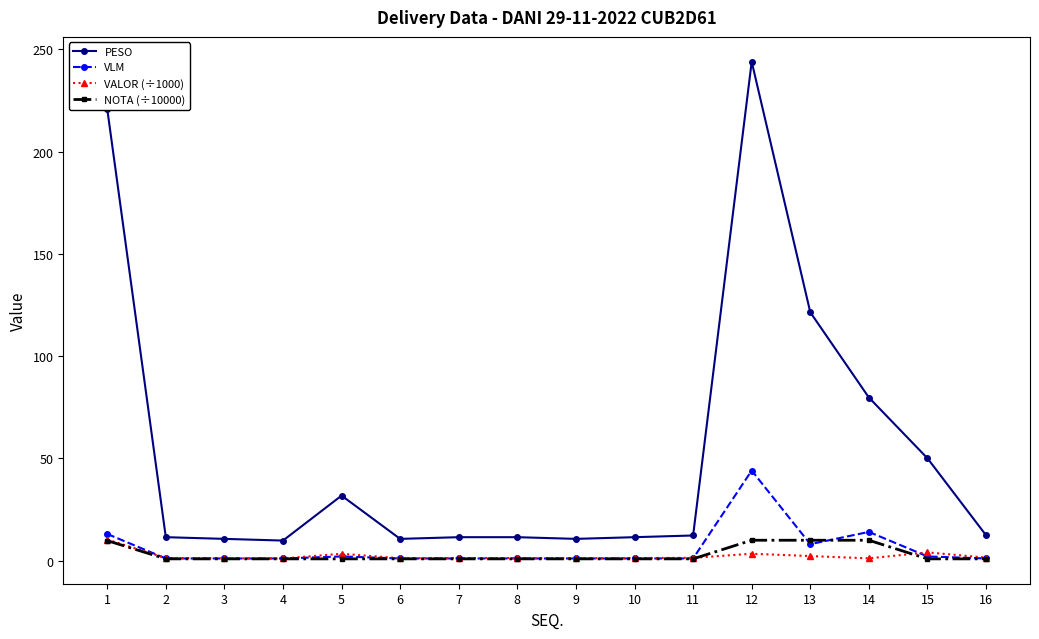

True or false: VALOR (÷1000) has more than 0 interior local peaks.

True